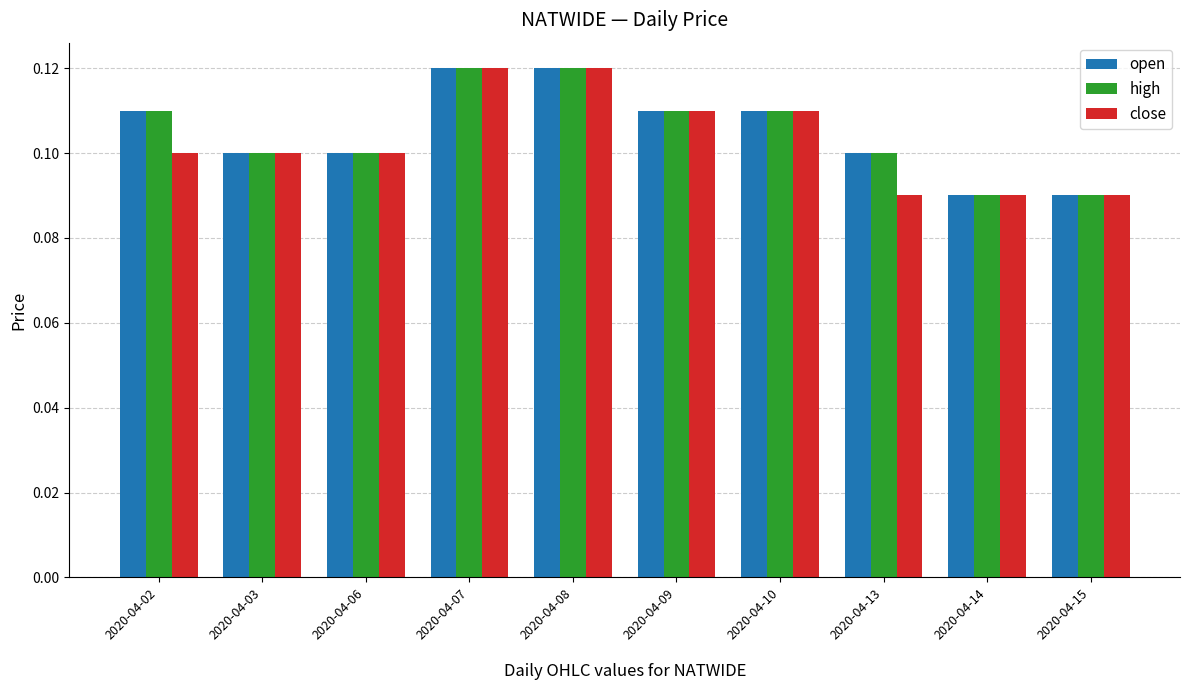

At how many categories does at least one series exceed 0?

10